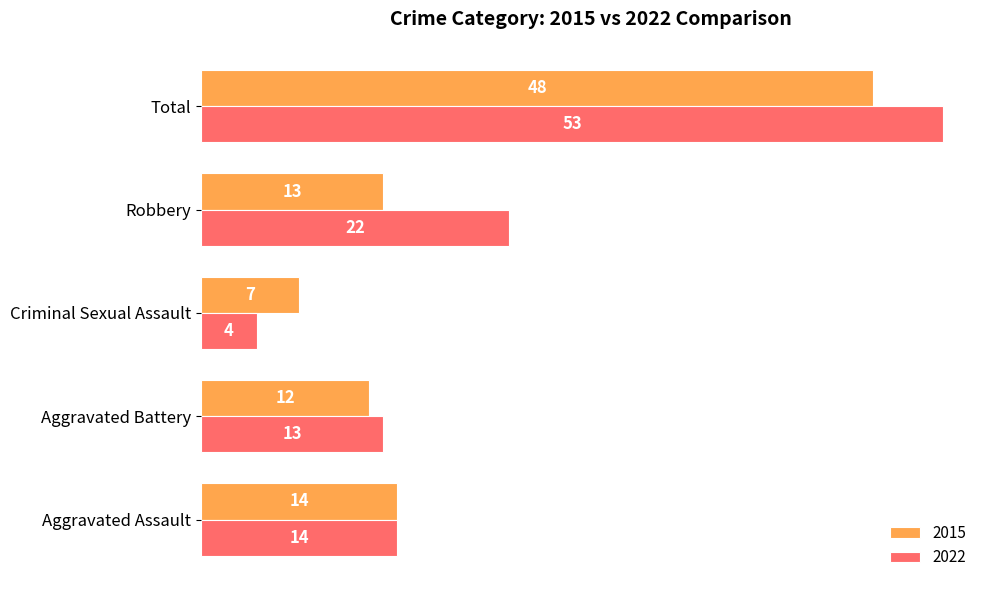

What is the average value of the 2022 series?

21